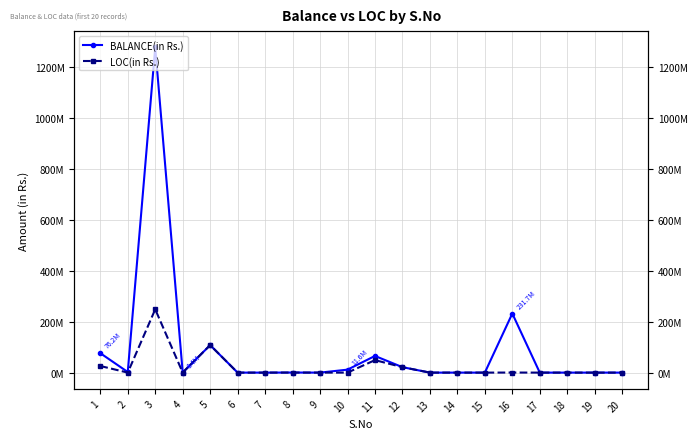

Reading left to right, what are all the values shown in this chart?

BALANCE(in Rs.): 1=76222957	2=2337117	3=1275458764	4=431560	5=107816911	6=0	7=0	8=329142	9=0	10=11600000	11=65297405	12=21369000	13=0	14=0	15=0	16=231691198	17=0	18=0	19=0	20=0
LOC(in Rs.): 1=25944092	2=48081	3=248197160	4=197531	5=107816911	6=0	7=0	8=229000	9=0	10=0	11=48973054	12=21369000	13=0	14=0	15=0	16=260399	17=0	18=0	19=0	20=0